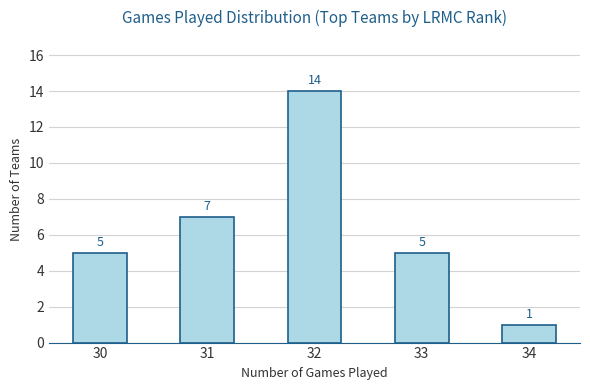

Where is the data nearest to the value 7?

31